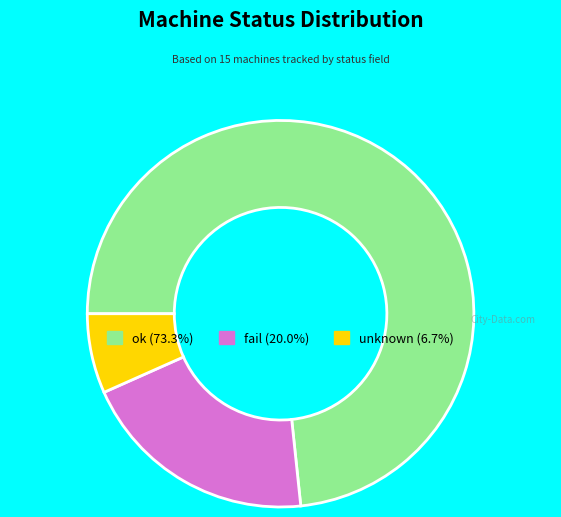

Which has a higher value, unknown or fail?

fail